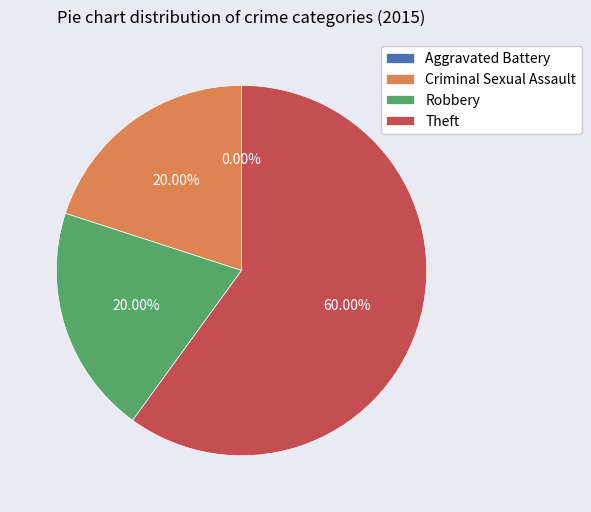

The Theft slice represents 69% of the pie. True or false?

False